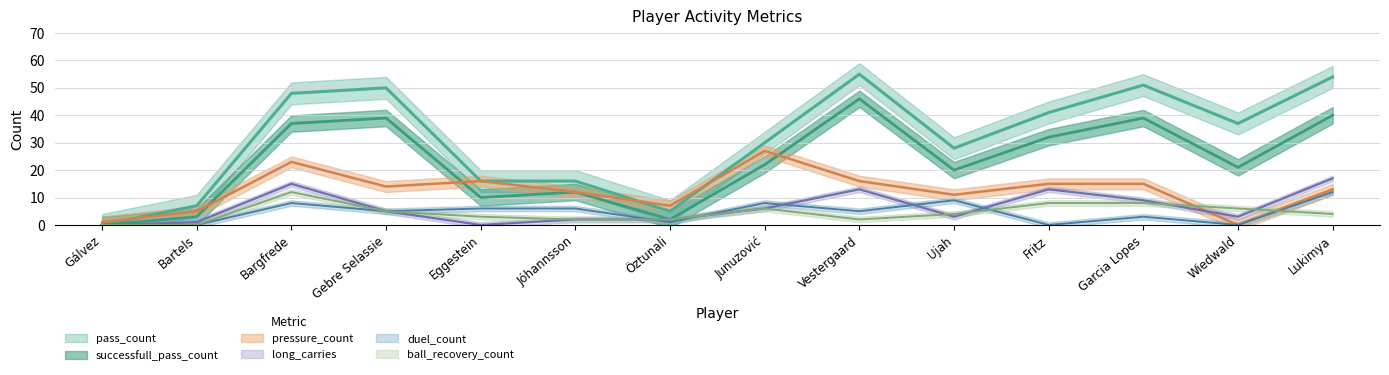

What is the value of the ball_recovery_count point at the 8th from the left?

6